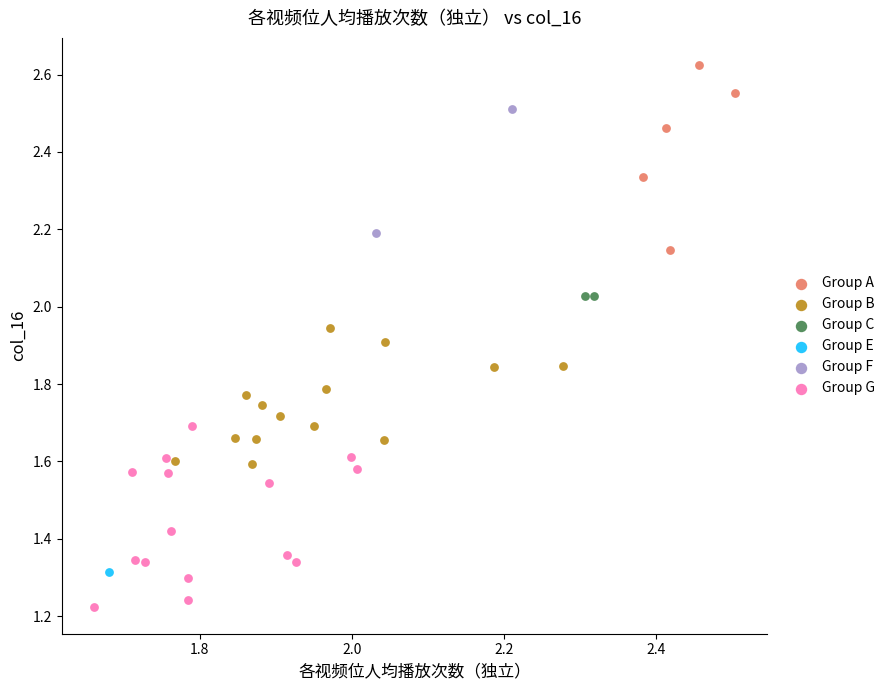

Which series contains the lowest Y value?

Group G